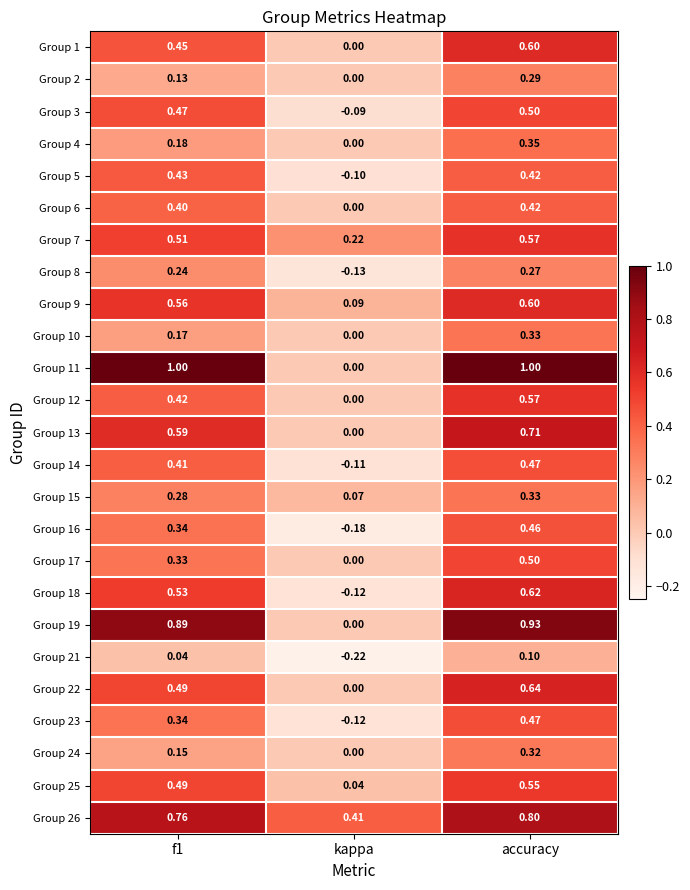

Which category has the lowest value in the Group 12 series?

kappa